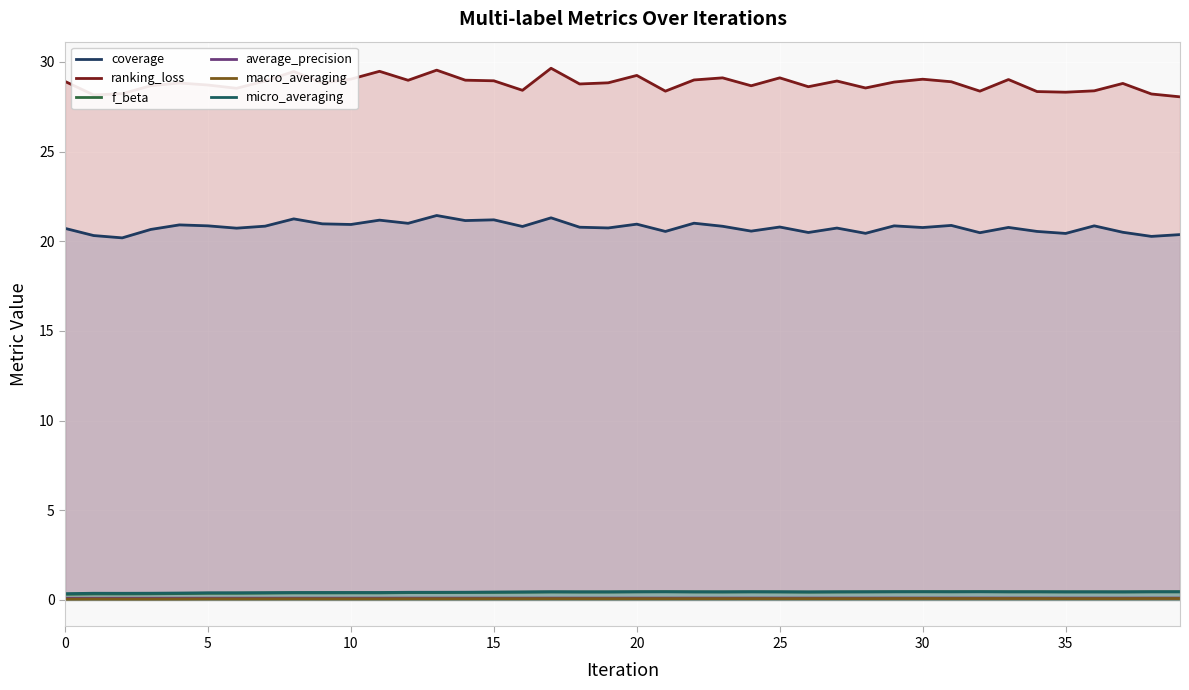

Reading left to right, list all the values displayed in this chart.

coverage: 20.7	20.3	20.2	20.7	20.9	20.9	20.7	20.8	21.2	21.0	20.9	21.2	21.0	21.4	21.2	21.2	20.8	21.3	20.8	20.7	21.0	20.5	21.0	20.8	20.6	20.8	20.5	20.7	20.4	20.9	20.8	20.9	20.5	20.8	20.5	20.4	20.9	20.5	20.3	20.4
ranking_loss: 28.9	28.2	28.2	28.7	28.8	28.7	28.5	28.9	29.5	28.8	29.0	29.5	29.0	29.5	29.0	28.9	28.4	29.6	28.8	28.8	29.2	28.4	29.0	29.1	28.7	29.1	28.6	28.9	28.5	28.9	29.0	28.9	28.4	29.0	28.3	28.3	28.4	28.8	28.2	28.1
f_beta: 0.3	0.3	0.3	0.3	0.4	0.4	0.4	0.4	0.4	0.4	0.4	0.4	0.4	0.4	0.4	0.4	0.4	0.4	0.4	0.4	0.4	0.5	0.4	0.4	0.4	0.4	0.4	0.4	0.4	0.5	0.5	0.5	0.5	0.4	0.4	0.4	0.4	0.4	0.5	0.5
average_precision: 0.1	0.1	0.1	0.1	0.1	0.1	0.1	0.1	0.1	0.1	0.1	0.1	0.1	0.1	0.1	0.1	0.1	0.1	0.1	0.1	0.1	0.1	0.1	0.1	0.1	0.1	0.1	0.1	0.1	0.1	0.1	0.1	0.1	0.1	0.1	0.1	0.1	0.1	0.1	0.1
macro_averaging: 0.0	0.0	0.0	0.0	0.1	0.1	0.1	0.1	0.1	0.1	0.1	0.1	0.1	0.1	0.1	0.1	0.1	0.1	0.1	0.1	0.1	0.1	0.1	0.1	0.1	0.1	0.1	0.1	0.1	0.1	0.1	0.1	0.1	0.1	0.1	0.1	0.1	0.1	0.1	0.1
micro_averaging: 0.3	0.4	0.4	0.4	0.4	0.4	0.4	0.4	0.4	0.4	0.4	0.4	0.4	0.4	0.4	0.4	0.4	0.5	0.4	0.4	0.5	0.5	0.4	0.4	0.5	0.5	0.4	0.5	0.5	0.5	0.5	0.5	0.5	0.5	0.5	0.4	0.4	0.4	0.5	0.5